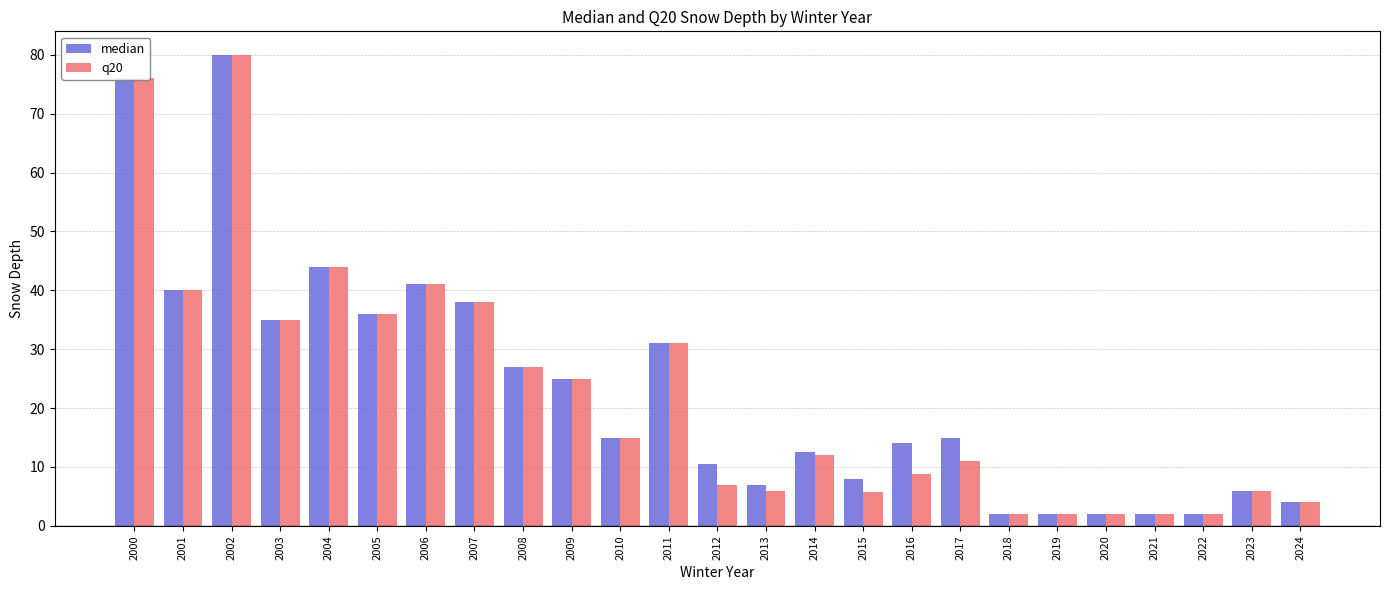

What is the approximate value of median at 2017?

15.0